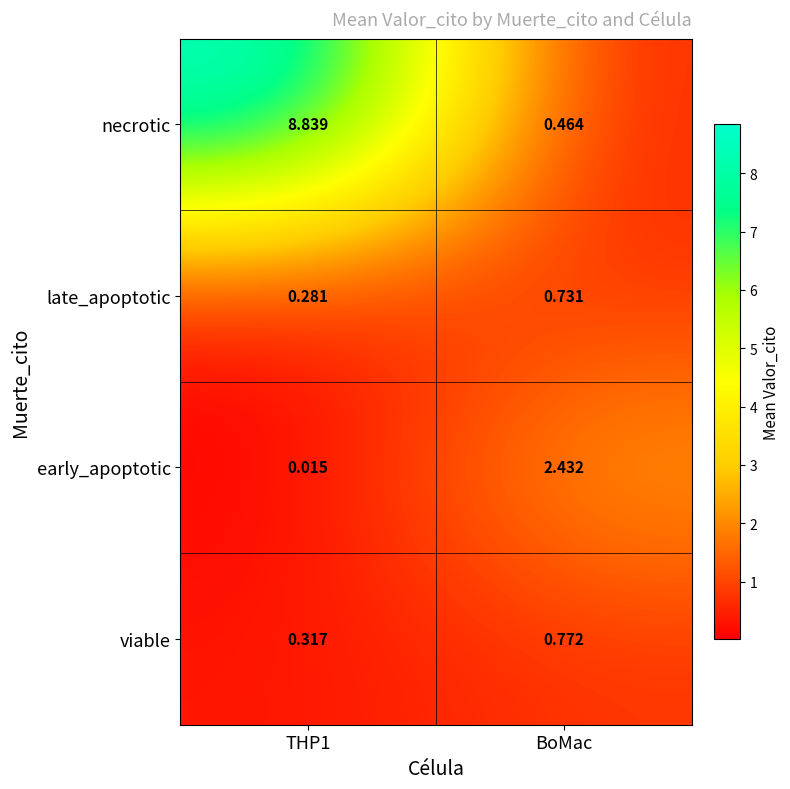

Where is necrotic nearest to the value 4?

BoMac